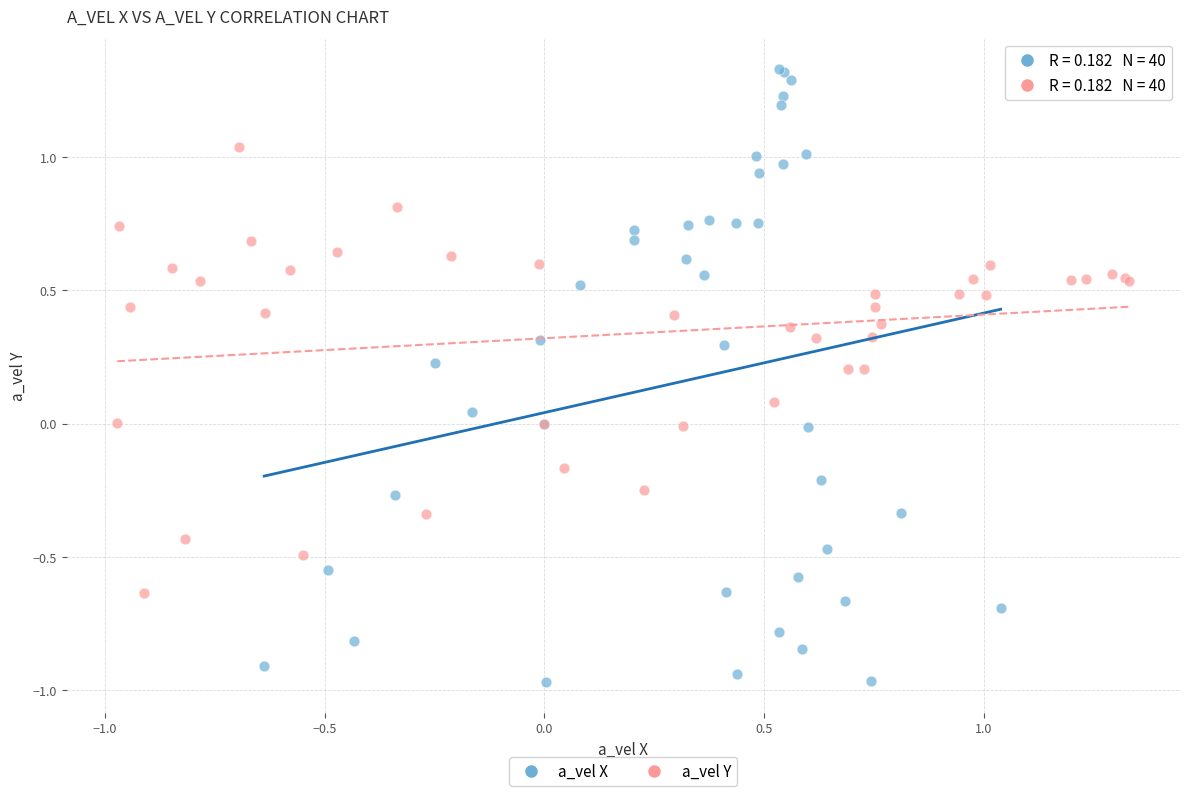

Which series reaches the minimum Y coordinate?

a_vel X